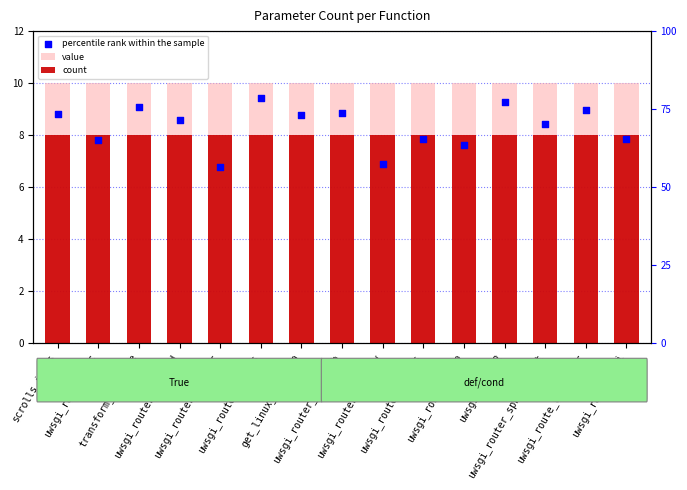

Is the value of count at scrolls_items greater than the value of percentile rank within the sample at uwsgi_concat2?

No